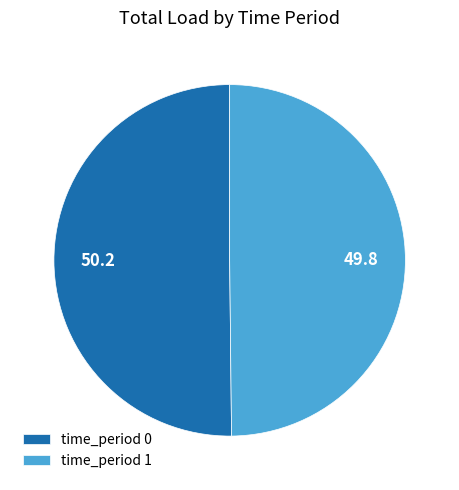

The time_period 0 slice represents 62% of the pie. True or false?

False